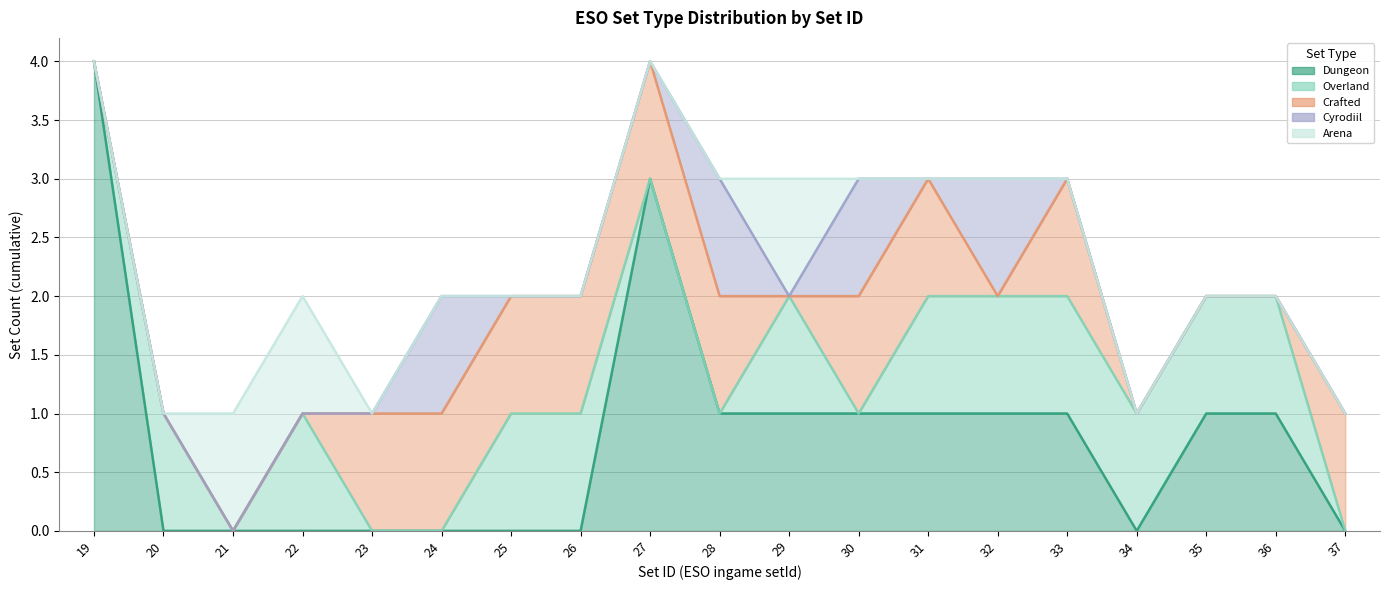

Which label corresponds to the largest value in the chart?

19